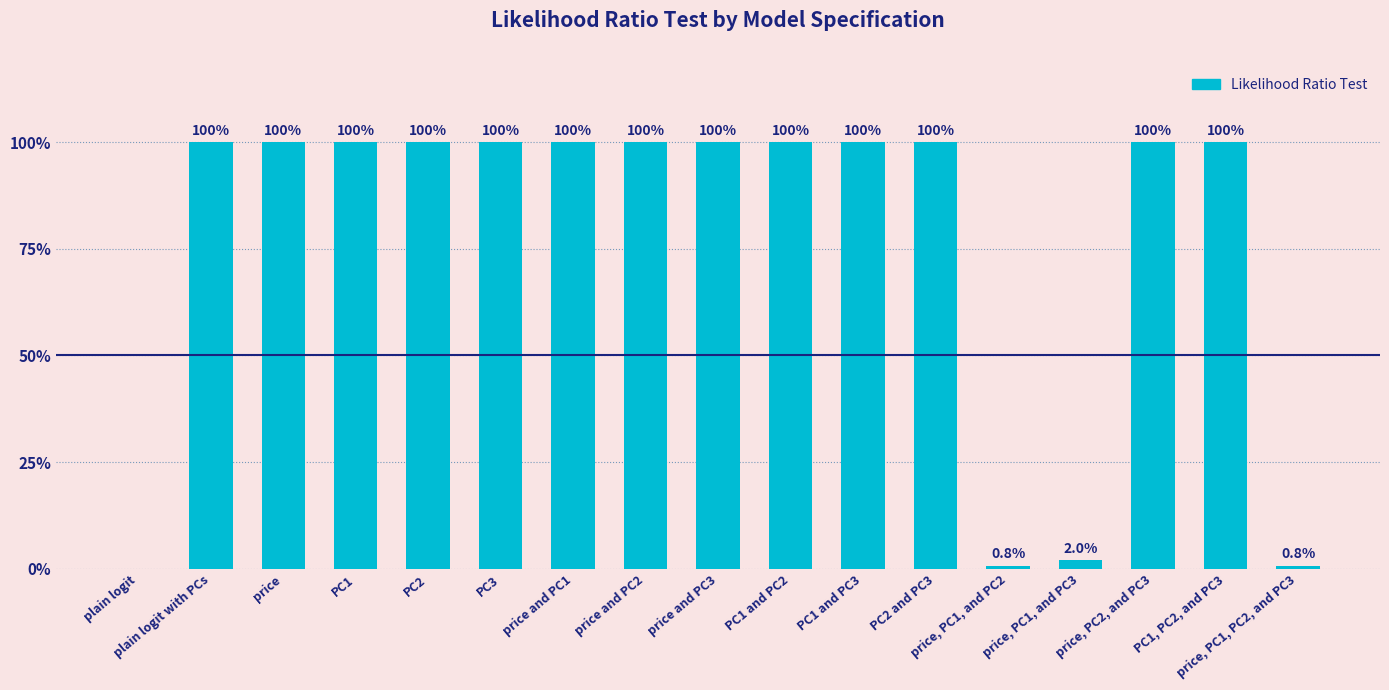

Are the bars horizontal?

No